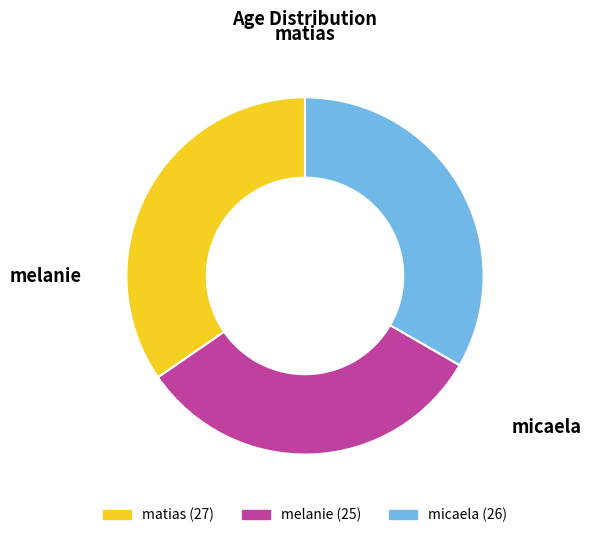

Which has a higher value, matias or melanie?

matias